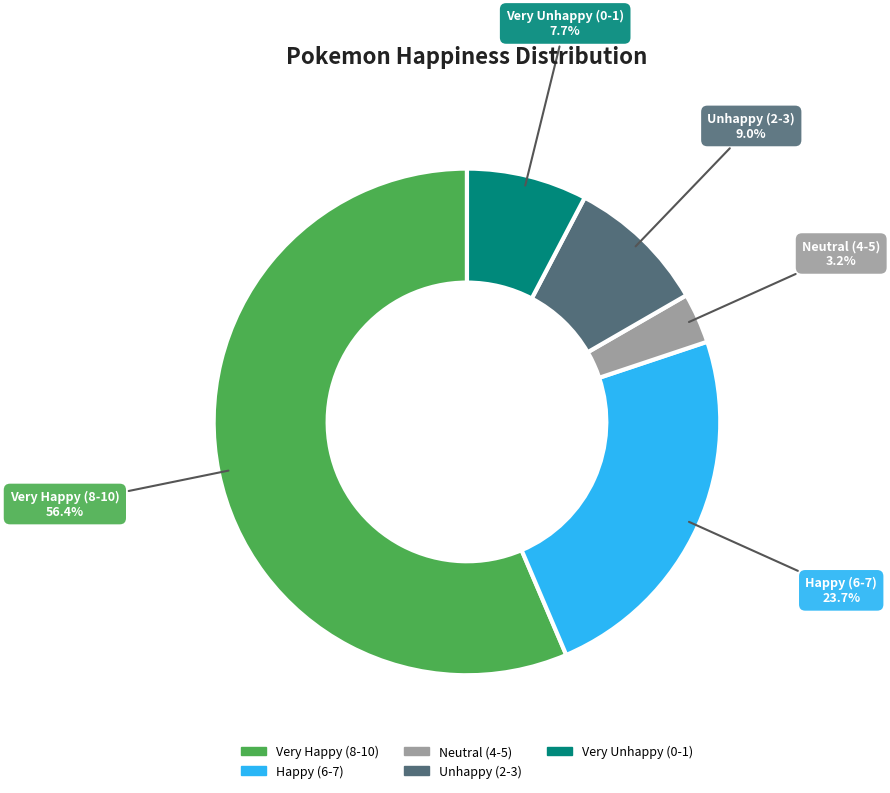

Is there any slice that represents more than half of the pie?

Yes